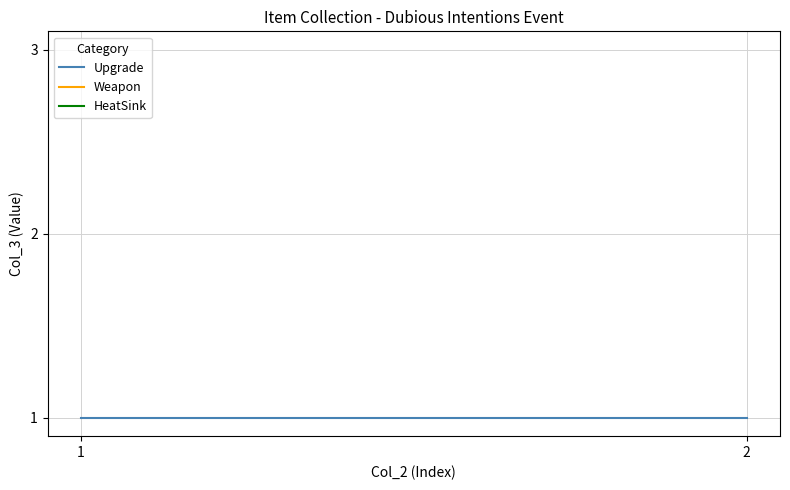

What is the sum of the Upgrade values at 2 and 1?

2